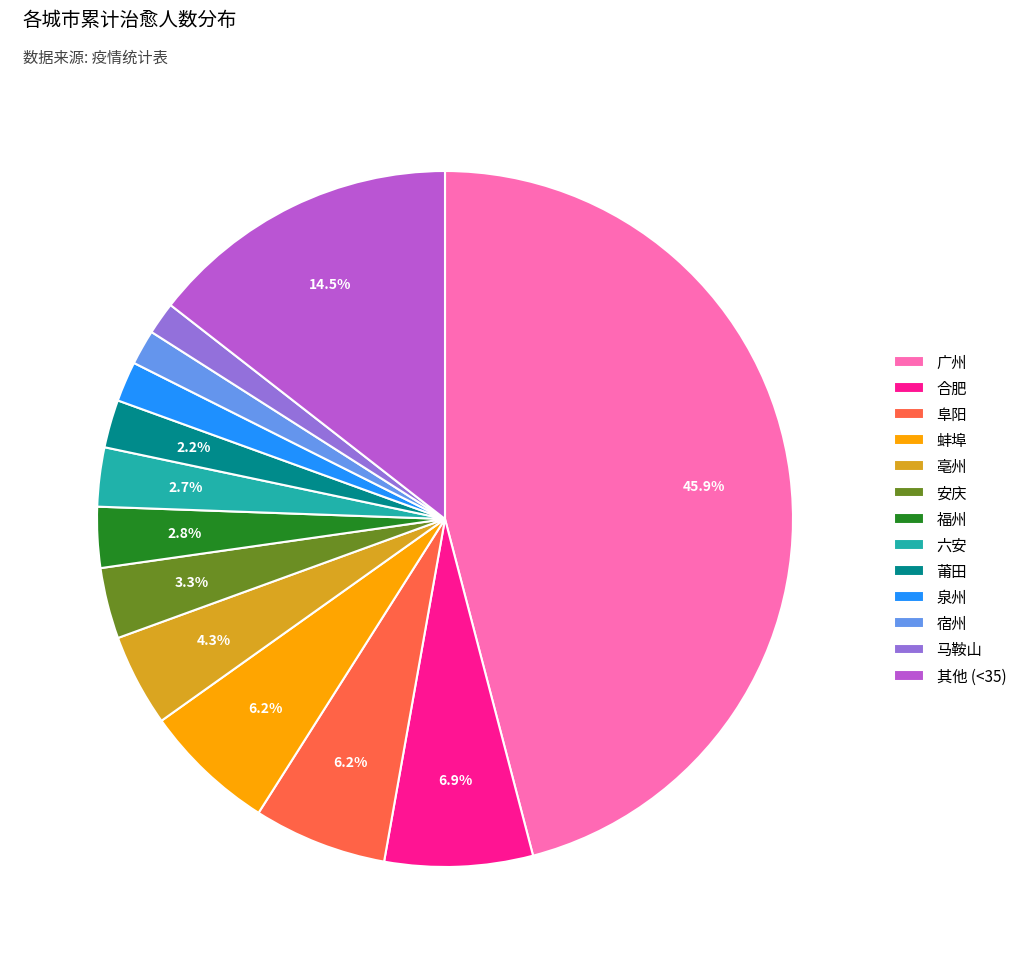

To the nearest percent, what portion does 蚌埠 represent?

6%